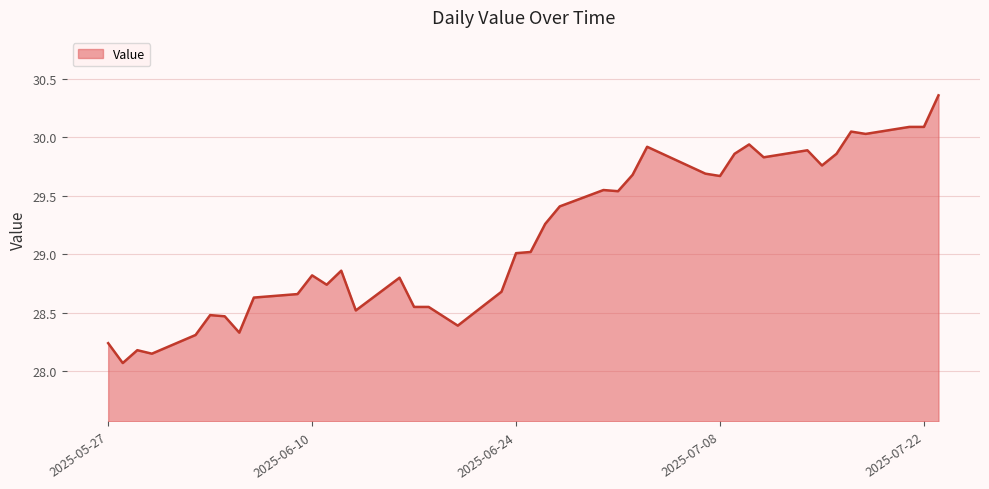

What is the difference between the maximum and minimum values?

2.3